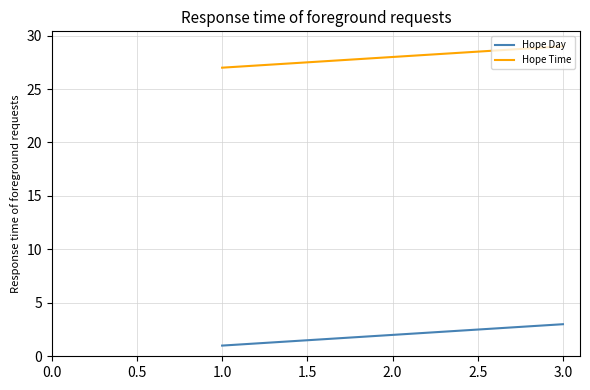

Which category has the highest value in the Hope Time series?

3.0